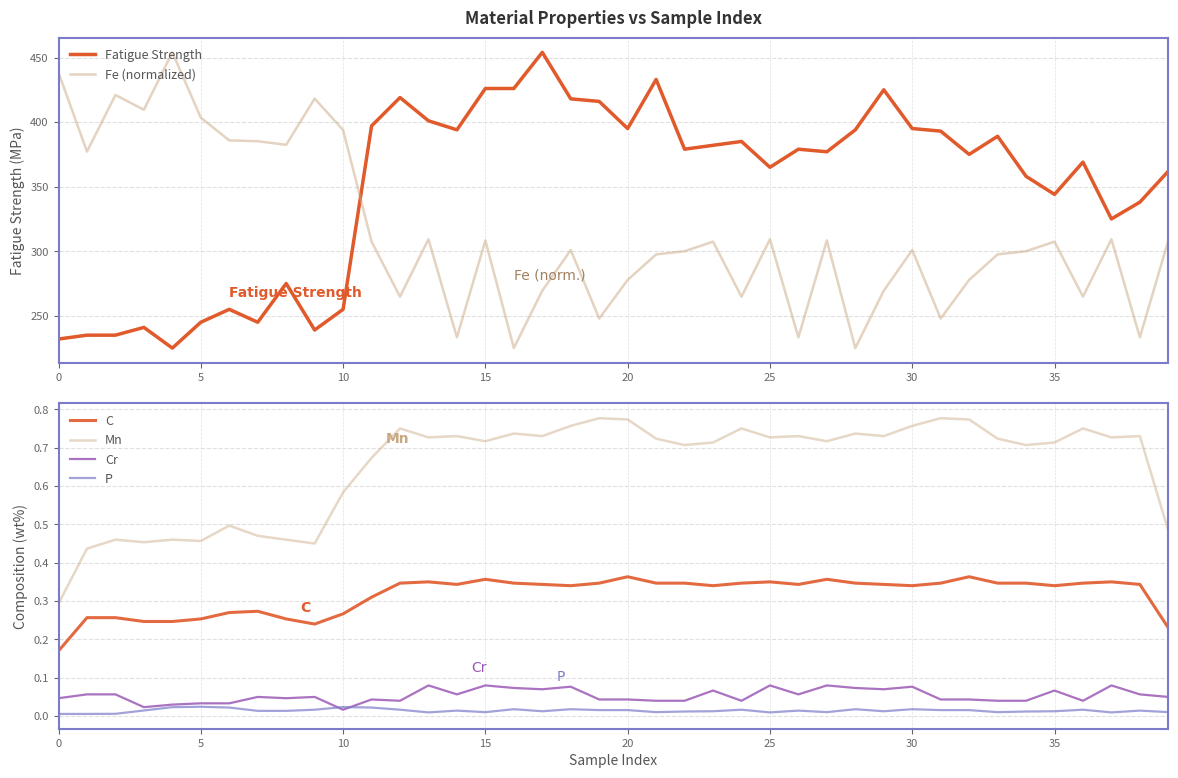

Which category has the highest value in the Cr series?

13